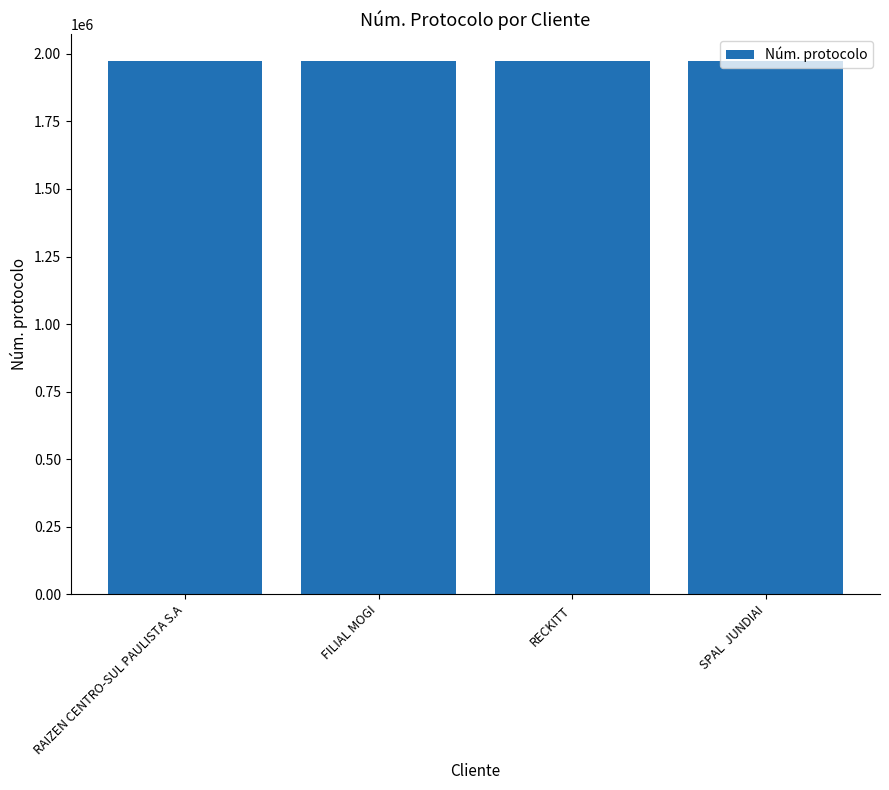

Does the chart contain any negative values?

No